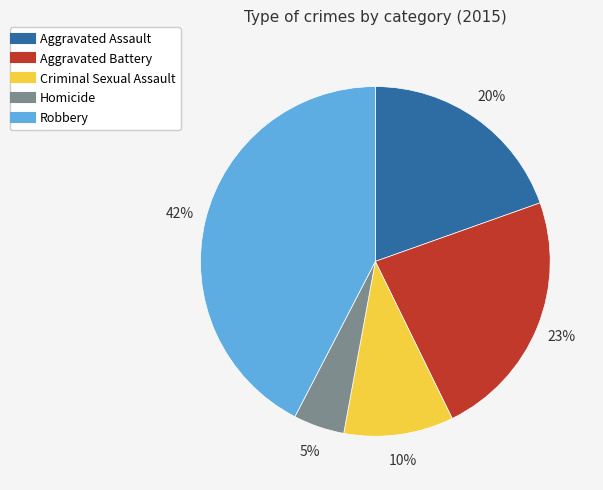

To the nearest percent, what is the average slice percentage?

20%